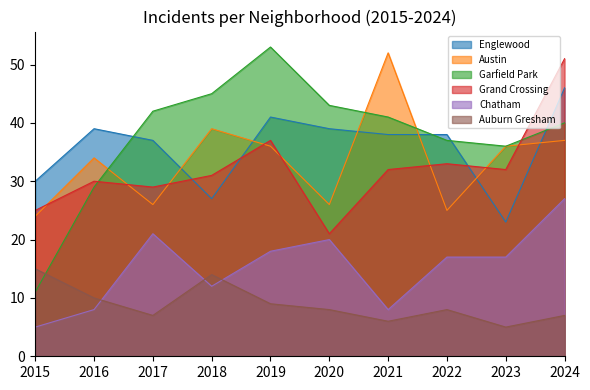

List the labels in order of Auburn Gresham value, smallest first.

2023, 2021, 2017, 2024, 2020, 2022, 2019, 2016, 2018, 2015